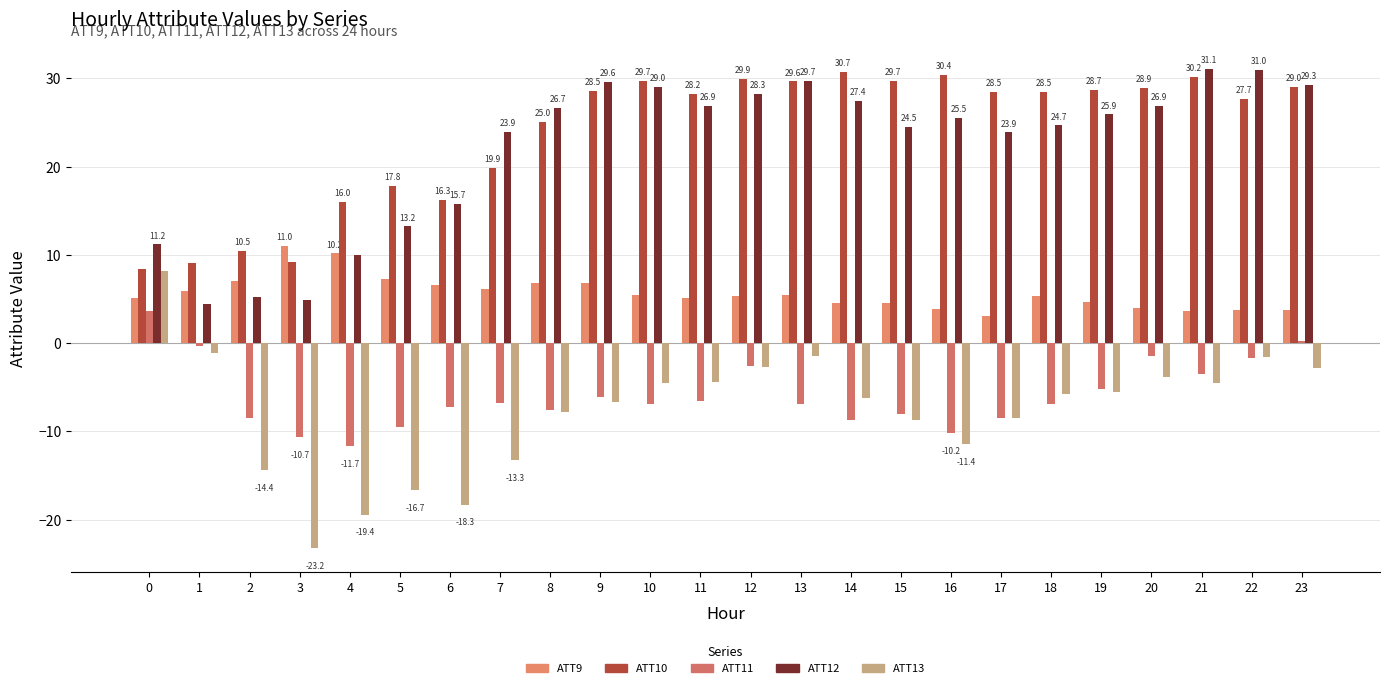

What is the spread (max minus min) of values at 17?

37.0